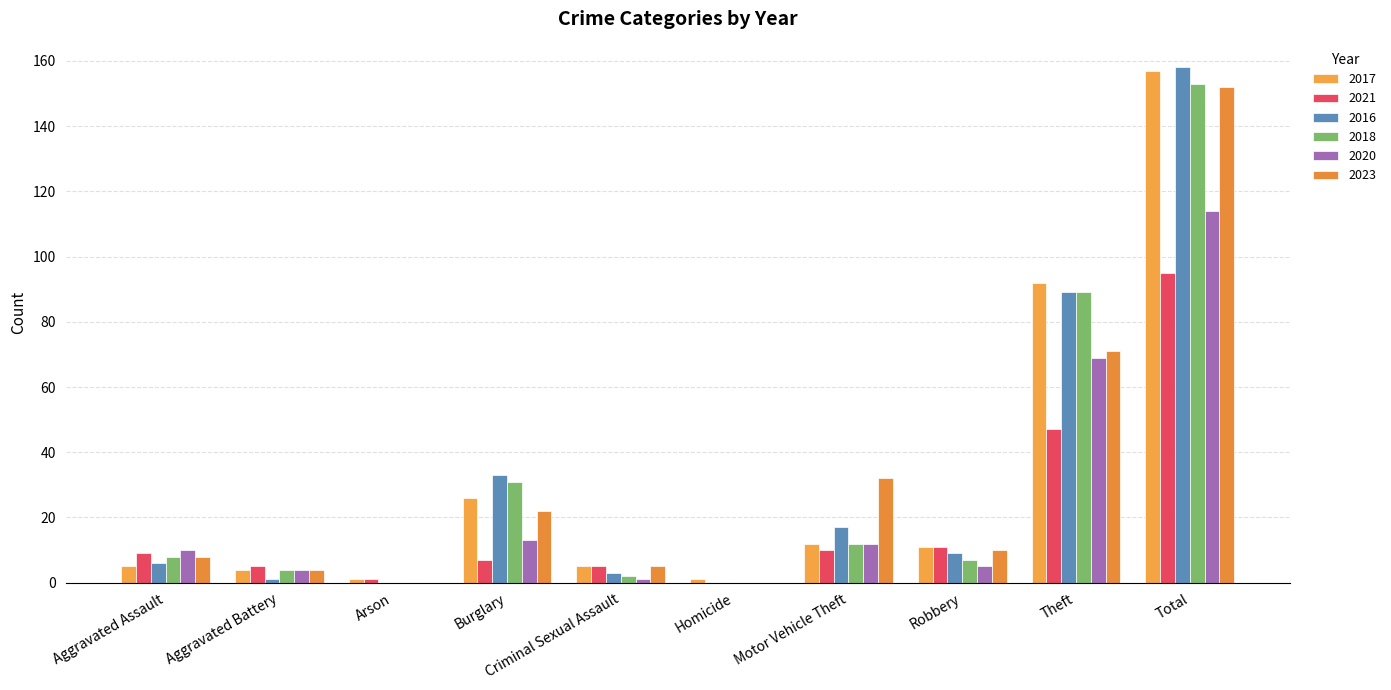

How many groups of bars are there?

10